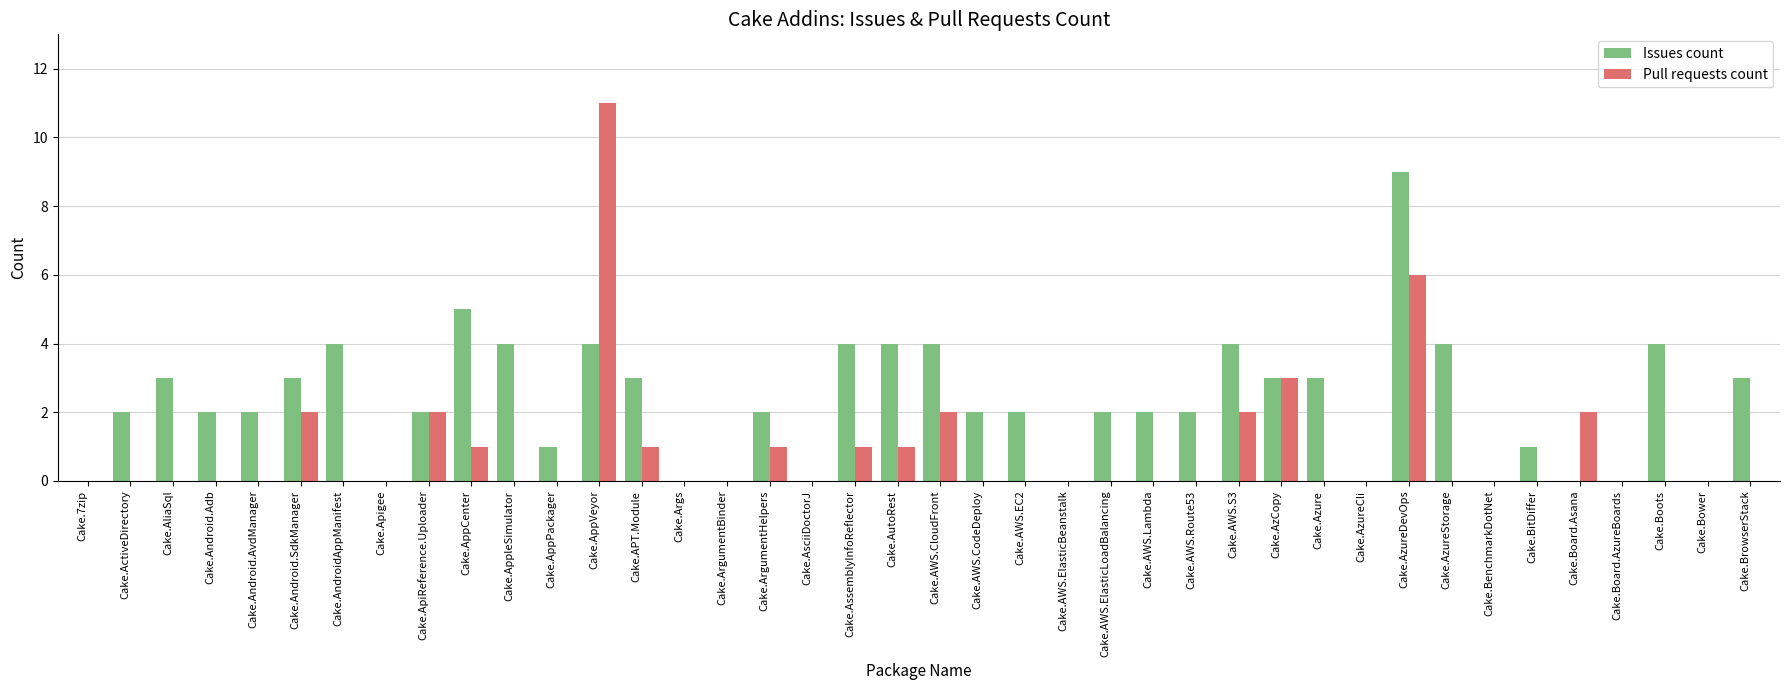

Reading left to right, extract all data points from this chart.

Issues count: Cake.7zip=0	Cake.ActiveDirectory=2	Cake.AliaSql=3	Cake.Android.Adb=2	Cake.Android.AvdManager=2	Cake.Android.SdkManager=3	Cake.AndroidAppManifest=4	Cake.Apigee=0	Cake.ApiReference.Uploader=2	Cake.AppCenter=5	Cake.AppleSimulator=4	Cake.AppPackager=1	Cake.AppVeyor=4	Cake.APT.Module=3	Cake.Args=0	Cake.ArgumentBinder=0	Cake.ArgumentHelpers=2	Cake.AsciiDoctorJ=0	Cake.AssemblyInfoReflector=4	Cake.AutoRest=4	Cake.AWS.CloudFront=4	Cake.AWS.CodeDeploy=2	Cake.AWS.EC2=2	Cake.AWS.ElasticBeanstalk=0	Cake.AWS.ElasticLoadBalancing=2	Cake.AWS.Lambda=2	Cake.AWS.Route53=2	Cake.AWS.S3=4	Cake.AzCopy=3	Cake.Azure=3	Cake.AzureCli=0	Cake.AzureDevOps=9	Cake.AzureStorage=4	Cake.BenchmarkDotNet=0	Cake.BitDiffer=1	Cake.Board.Asana=0	Cake.Board.AzureBoards=0	Cake.Boots=4	Cake.Bower=0	Cake.BrowserStack=3
Pull requests count: Cake.7zip=0	Cake.ActiveDirectory=0	Cake.AliaSql=0	Cake.Android.Adb=0	Cake.Android.AvdManager=0	Cake.Android.SdkManager=2	Cake.AndroidAppManifest=0	Cake.Apigee=0	Cake.ApiReference.Uploader=2	Cake.AppCenter=1	Cake.AppleSimulator=0	Cake.AppPackager=0	Cake.AppVeyor=11	Cake.APT.Module=1	Cake.Args=0	Cake.ArgumentBinder=0	Cake.ArgumentHelpers=1	Cake.AsciiDoctorJ=0	Cake.AssemblyInfoReflector=1	Cake.AutoRest=1	Cake.AWS.CloudFront=2	Cake.AWS.CodeDeploy=0	Cake.AWS.EC2=0	Cake.AWS.ElasticBeanstalk=0	Cake.AWS.ElasticLoadBalancing=0	Cake.AWS.Lambda=0	Cake.AWS.Route53=0	Cake.AWS.S3=2	Cake.AzCopy=3	Cake.Azure=0	Cake.AzureCli=0	Cake.AzureDevOps=6	Cake.AzureStorage=0	Cake.BenchmarkDotNet=0	Cake.BitDiffer=0	Cake.Board.Asana=2	Cake.Board.AzureBoards=0	Cake.Boots=0	Cake.Bower=0	Cake.BrowserStack=0